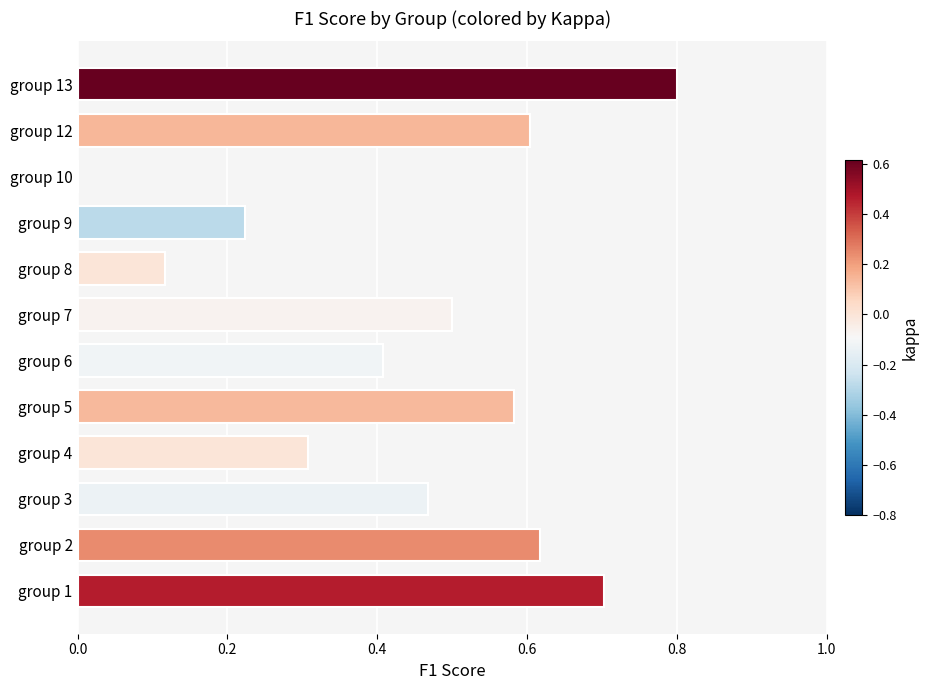

Which label corresponds to the largest value in the chart?

group 13